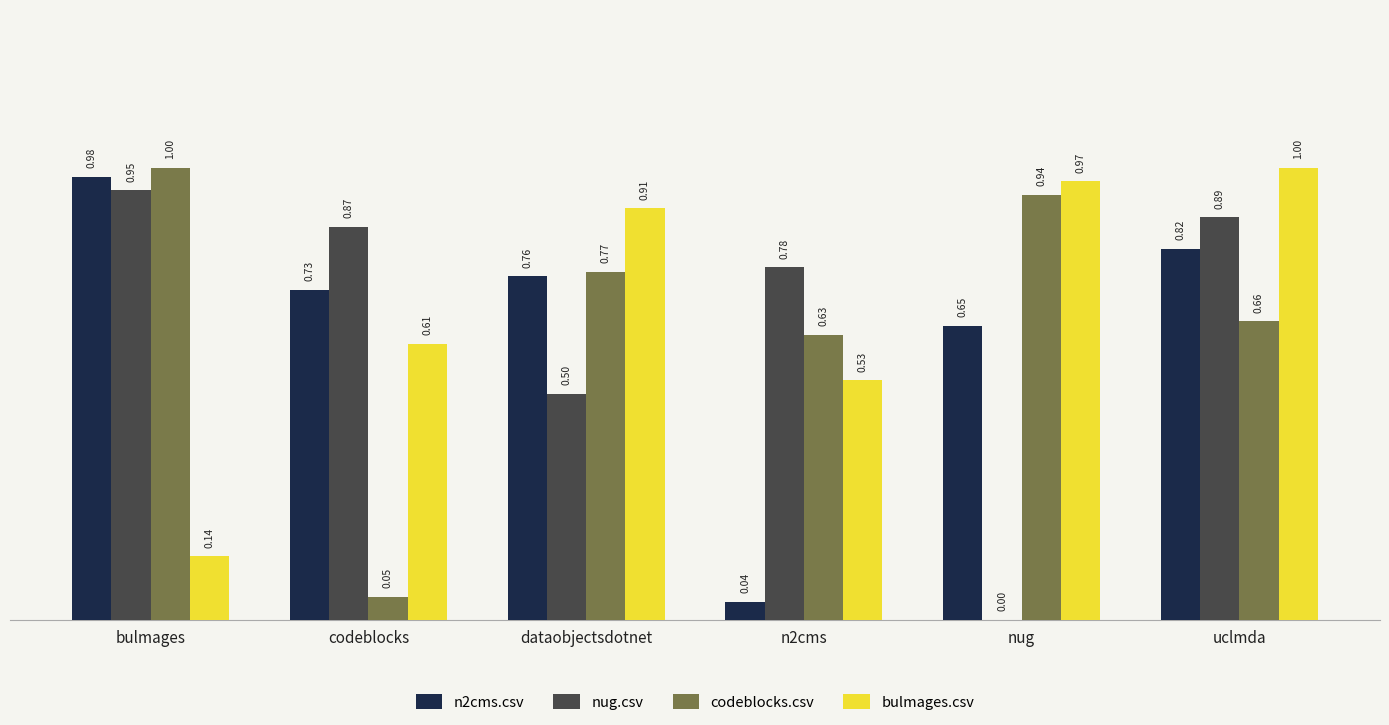

Which category has the highest value in the bulmages.csv series?

uclmda